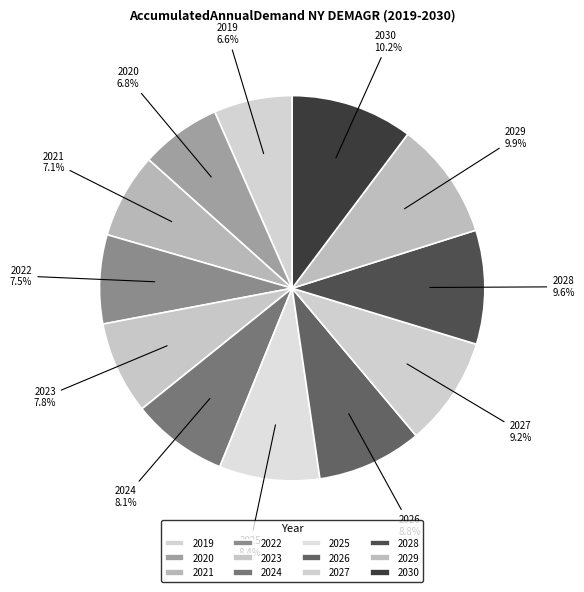

How many segments does this pie chart have?

12